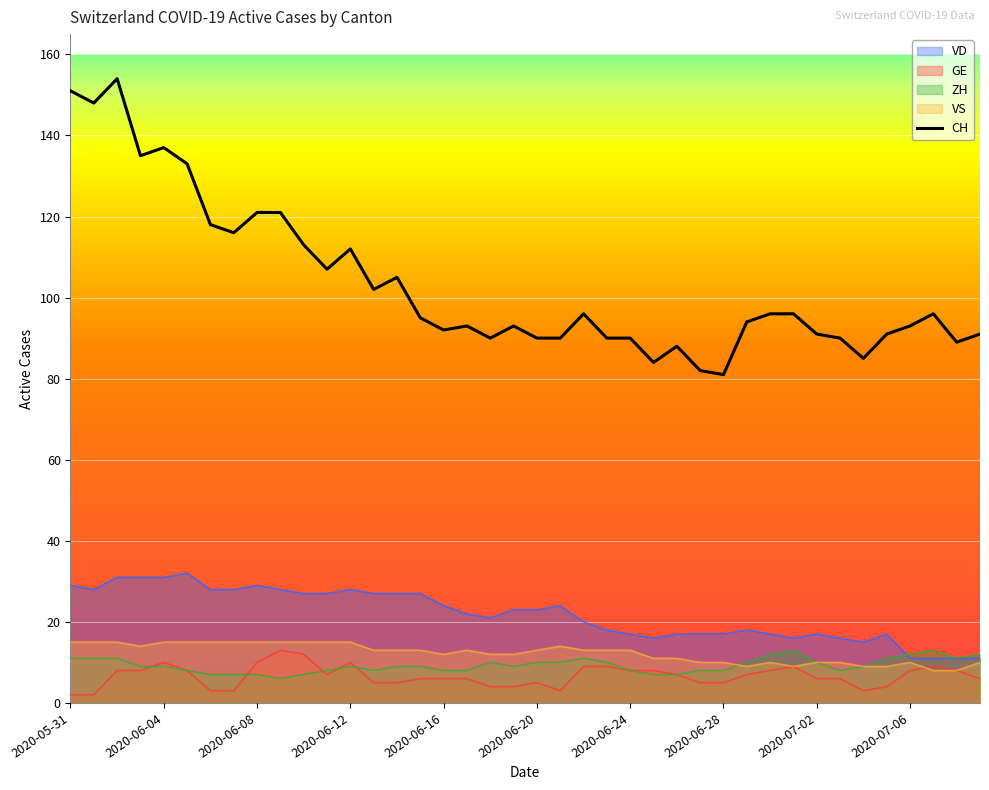

Reading left to right, extract all data points from this chart.

CH: 151	148	154	135	137	133	118	116	121	121	113	107	112	102	105	95	92	93	90	93	90	90	96	90	90	84	88	82	81	94	96	96	91	90	85	91	93	96	89	91
VD: 29	28	31	31	31	32	28	28	29	28	27	27	28	27	27	27	24	22	21	23	23	24	20	18	17	16	17	17	17	18	17	16	17	16	15	17	11	11	11	11
GE: 2	2	8	8	10	8	3	3	10	13	12	7	10	5	5	6	6	6	4	4	5	3	9	9	8	8	7	5	5	7	8	9	6	6	3	4	8	9	8	6
ZH: 11	11	11	9	9	8	7	7	7	6	7	8	9	8	9	9	8	8	10	9	10	10	11	10	8	7	7	8	8	10	12	13	10	8	9	11	12	13	11	12
VS: 15	15	15	14	15	15	15	15	15	15	15	15	15	13	13	13	12	13	12	12	13	14	13	13	13	11	11	10	10	9	10	9	10	10	9	9	10	8	8	10